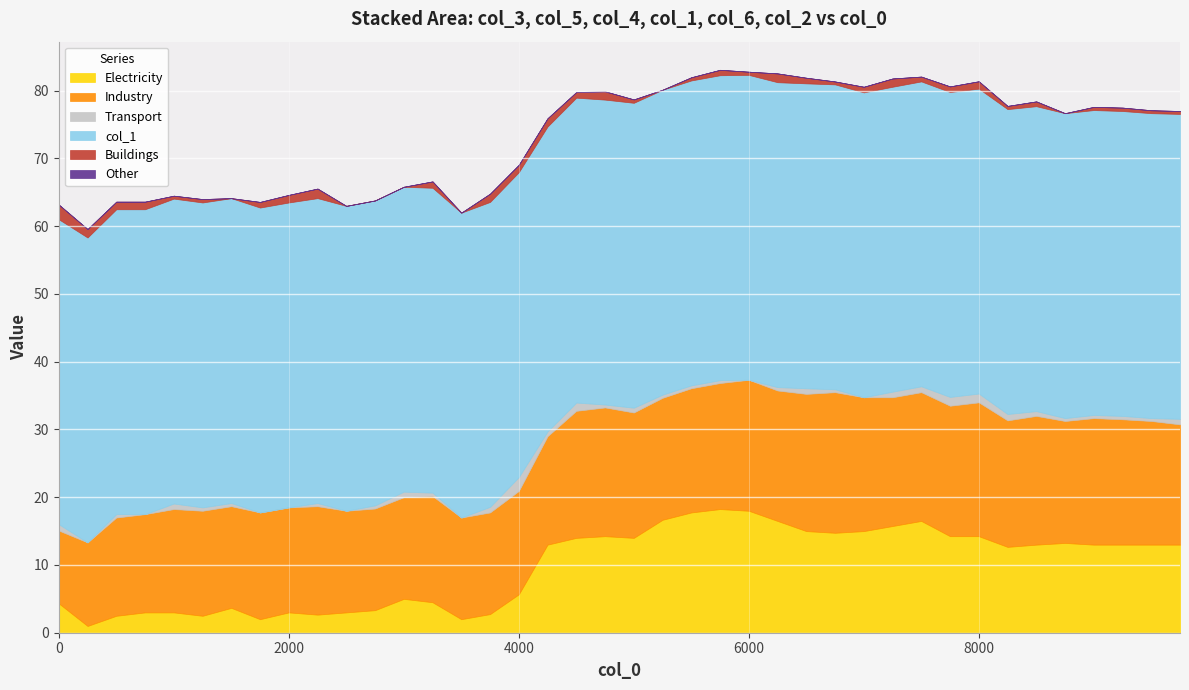

Reading left to right, extract all data points from this chart.

col_3: 4.3	1.0	2.5	3.0	3.0	2.5	3.7	2.0	3.0	2.7	3.0	3.3	5.0	4.5	2.0	2.8	5.7	13.0	14.0	14.2	14.0	16.7	17.8	18.2	18.0	16.5	15.0	14.8	15.0	15.8	16.5	14.2	14.2	12.7	13.0	13.2	13.0	13.0	13.0	13.0
col_5: 10.8	12.3	14.5	14.5	15.2	15.5	15.0	15.8	15.5	16.0	15.0	15.0	15.0	15.7	15.0	15.0	15.2	16.0	18.8	19.0	18.5	18.0	18.3	18.6	19.3	19.2	20.2	20.8	19.8	19.0	19.0	19.2	19.8	18.7	19.0	18.0	18.7	18.5	18.2	17.8
col_4: 0.9	0.0	0.5	0.0	0.8	0.5	0.5	0.0	0.0	0.5	0.0	0.5	0.8	0.5	0.0	0.8	2.0	0.7	1.2	0.4	0.7	0.5	0.4	0.4	0.0	0.5	0.8	0.4	0.0	0.8	0.9	1.3	1.3	0.9	0.7	0.4	0.5	0.5	0.4	0.8
col_1: 45.0	45.0	45.0	45.0	45.0	45.0	45.0	45.0	45.0	45.0	45.0	45.0	45.0	45.0	45.0	45.0	45.0	45.0	45.0	45.0	45.0	45.0	45.0	45.0	45.0	45.0	45.0	45.0	45.0	45.0	45.0	45.0	45.0	45.0	45.0	45.0	45.0	45.0	45.0	45.0
col_6: 2.2	1.2	1.1	1.1	0.4	0.5	0.0	0.8	1.1	1.4	0.0	0.0	0.0	0.9	0.0	1.2	1.1	1.2	0.8	1.2	0.5	0.0	0.5	0.8	0.5	1.3	0.8	0.4	0.8	1.2	0.7	0.8	1.1	0.5	0.7	0.0	0.5	0.5	0.4	0.4
col_2: 0.0	0.0	0.0	0.0	0.0	0.0	0.0	0.0	0.0	0.0	0.0	0.0	0.0	0.0	0.0	0.0	0.0	0.0	0.0	0.0	0.0	0.0	0.0	0.0	0.0	0.0	0.0	0.0	0.0	0.0	0.0	0.0	0.0	0.0	0.0	0.0	0.0	0.0	0.0	0.0